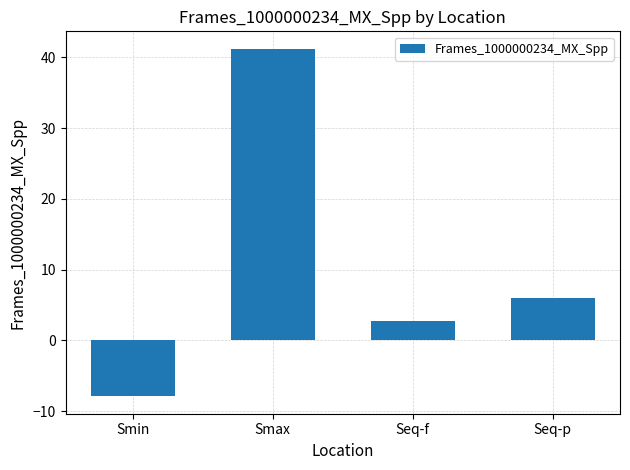

How many values are above zero?

3